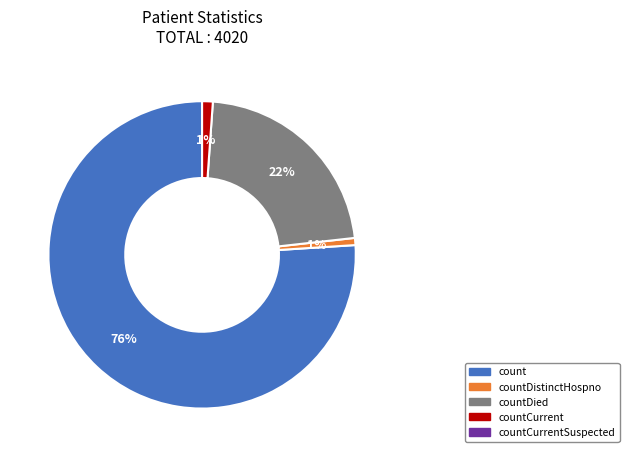

Is there a majority slice in this chart?

Yes